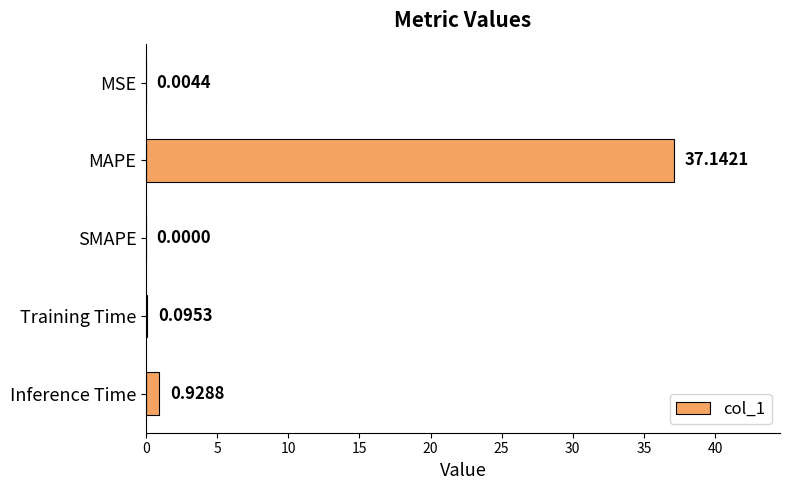

Which label corresponds to the largest value in the chart?

MAPE